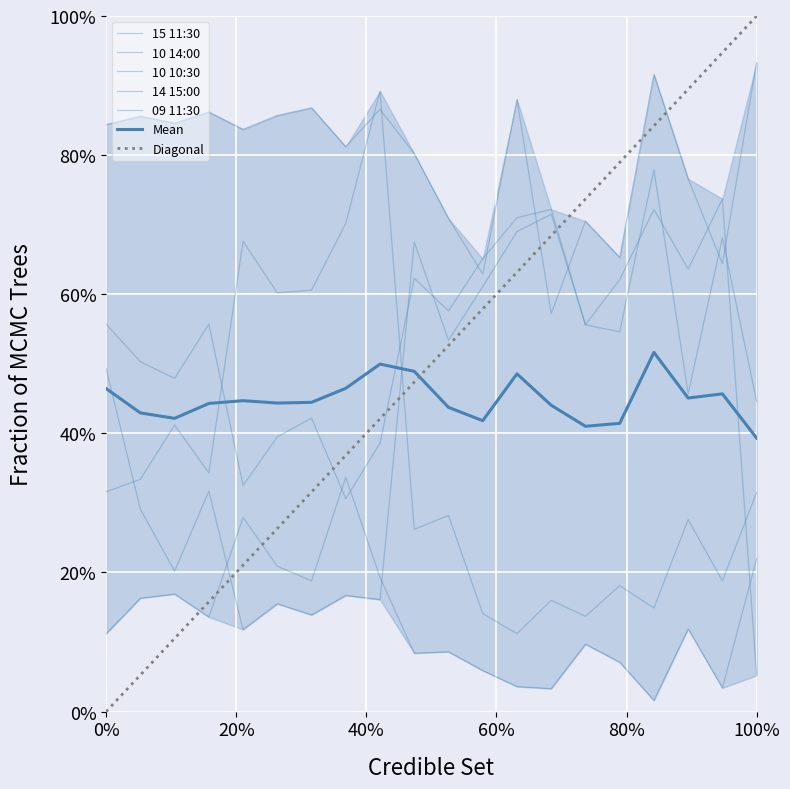

Reading right to left, list all the values displayed in this chart.

15 11:30: 0.3	0.2	0.3	0.1	0.2	0.1	0.2	0.1	0.1	0.3	0.3	0.9	0.7	0.6	0.6	0.7	0.3	0.4	0.3	0.3
10 14:00: 0.4	0.7	0.5	0.8	0.5	0.6	0.7	0.7	0.7	0.6	0.6	0.4	0.3	0.4	0.4	0.3	0.6	0.5	0.5	0.6
10 10:30: 0.1	0.7	0.6	0.7	0.6	0.6	0.7	0.7	0.6	0.5	0.7	0.2	0.2	0.1	0.2	0.1	0.3	0.2	0.3	0.5
14 15:00: 0.9	0.6	0.8	0.9	0.7	0.7	0.6	0.9	0.6	0.7	0.8	0.9	0.8	0.9	0.9	0.8	0.9	0.8	0.9	0.8
09 11:30: 0.2	0.0	0.1	0.0	0.1	0.1	0.0	0.0	0.1	0.1	0.1	0.2	0.3	0.2	0.2	0.3	0.1	0.2	0.2	0.1